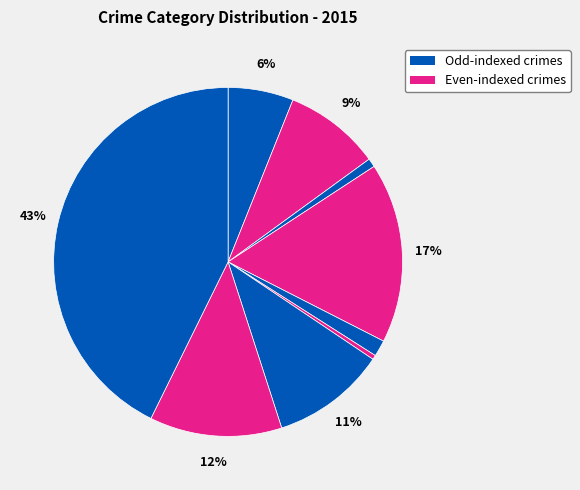

Count the number of slices in the pie.

9